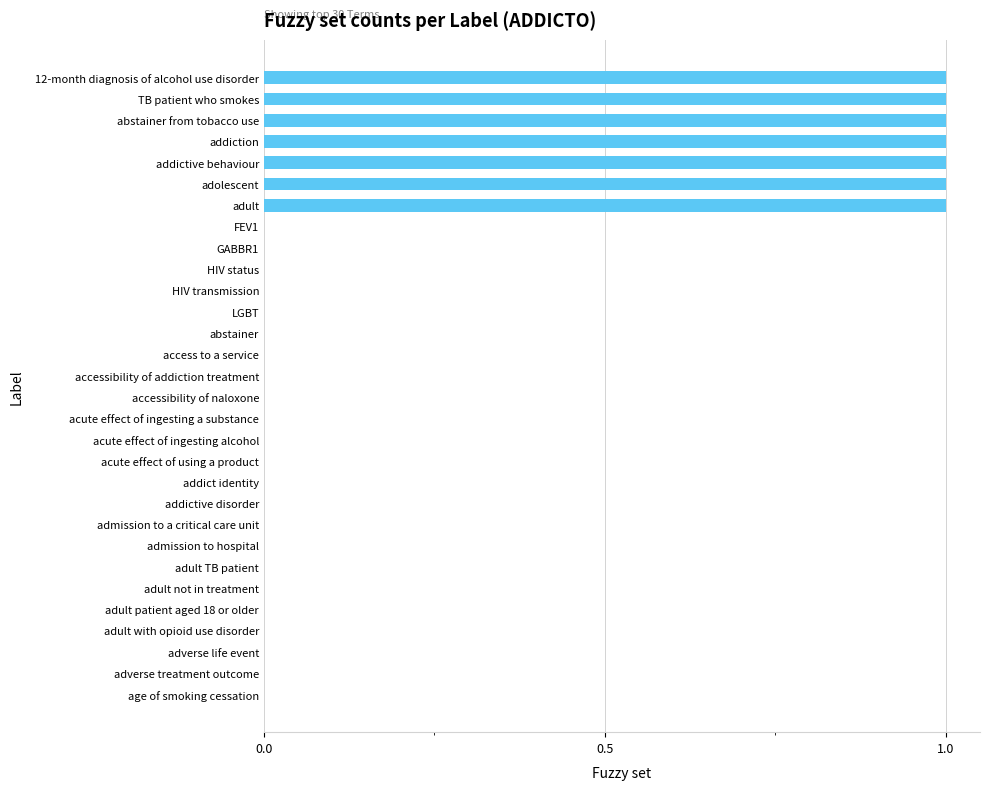

Reading top to bottom, list all the values displayed in this chart.

12-month diagnosis of alcohol use disorder=1	TB patient who smokes=1	abstainer from tobacco use=1	addiction=1	addictive behaviour=1	adolescent=1	adult=1	FEV1=0	GABBR1=0	HIV status=0	HIV transmission=0	LGBT=0	abstainer=0	access to a service=0	accessibility of addiction treatment=0	accessibility of naloxone=0	acute effect of ingesting a substance=0	acute effect of ingesting alcohol=0	acute effect of using a product=0	addict identity=0	addictive disorder=0	admission to a critical care unit=0	admission to hospital=0	adult TB patient=0	adult not in treatment=0	adult patient aged 18 or older=0	adult with opioid use disorder=0	adverse life event=0	adverse treatment outcome=0	age of smoking cessation=0